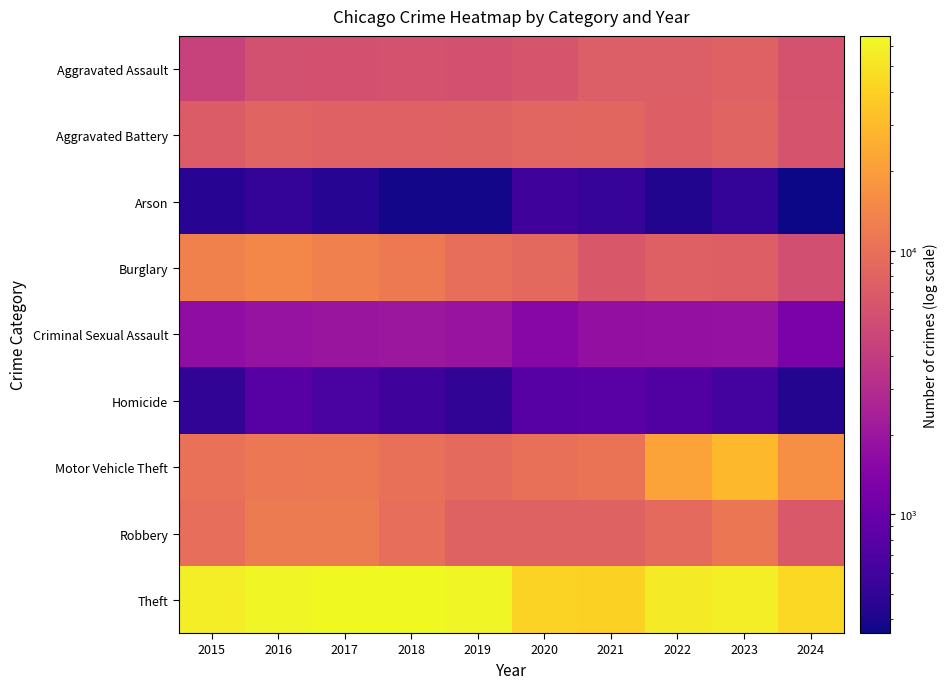

Count the number of categories in the chart.

10